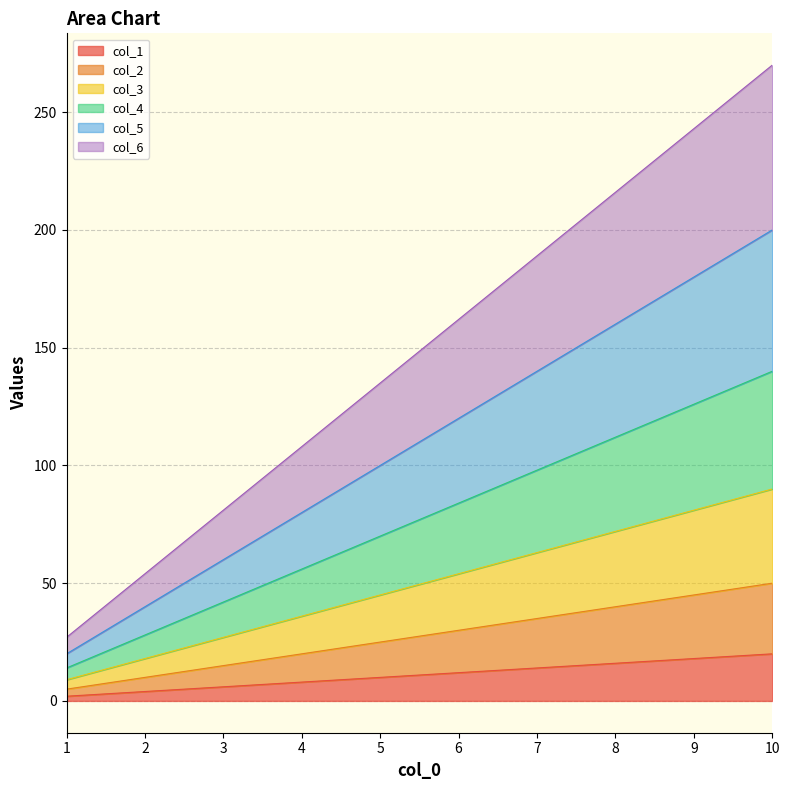

What are all the series names shown in the legend?

col_1, col_2, col_3, col_4, col_5, col_6